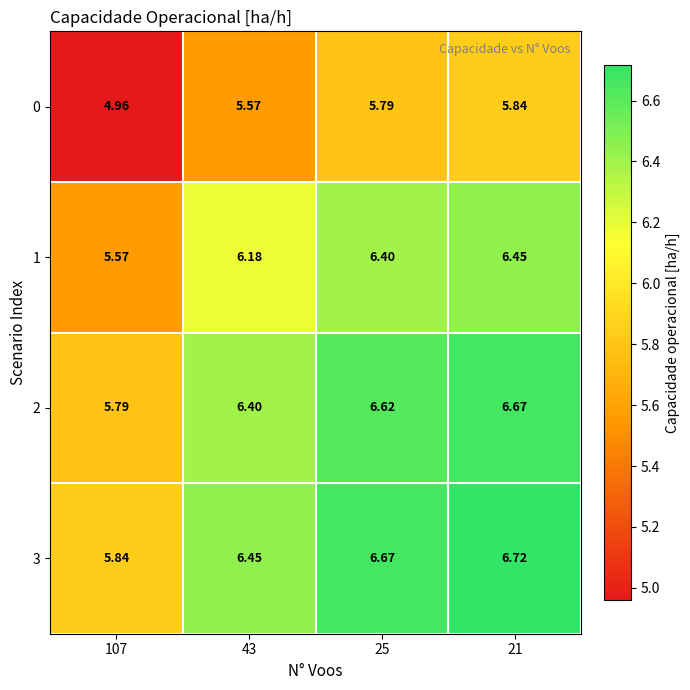

Is the value of 2 at 25 greater than the value of 1 at 107?

Yes